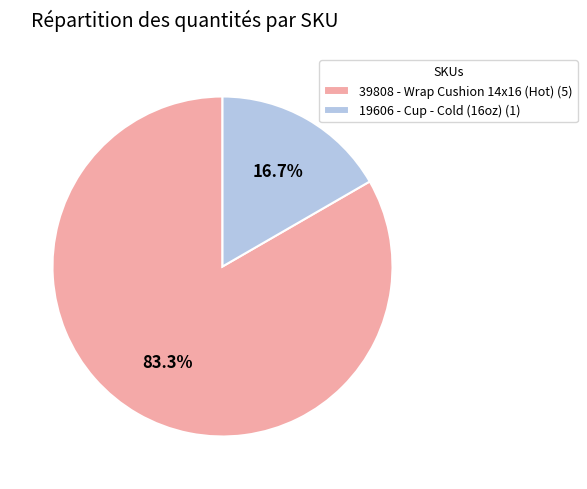

To the nearest percent, what is the average slice percentage?

50%